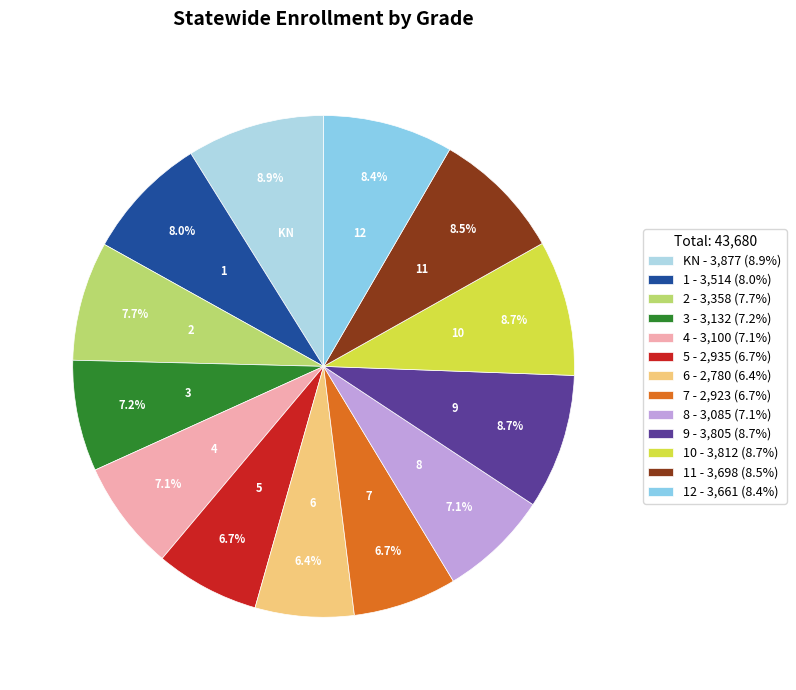

How many segments does this pie chart have?

13